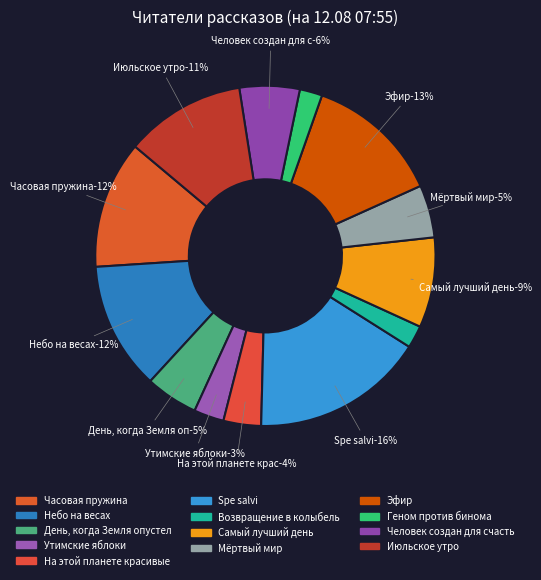

Is the sum of Самый лучший день and Июльское утро greater than half?

No